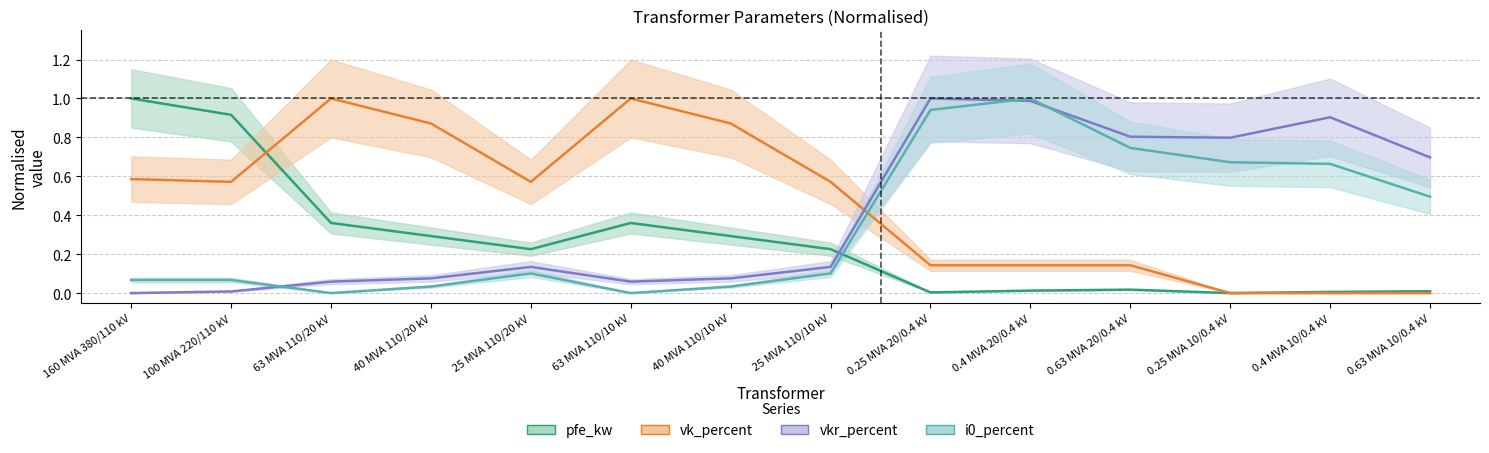

List the series in order of their peak value, highest first.

pfe_kw, vk_percent, vkr_percent, i0_percent